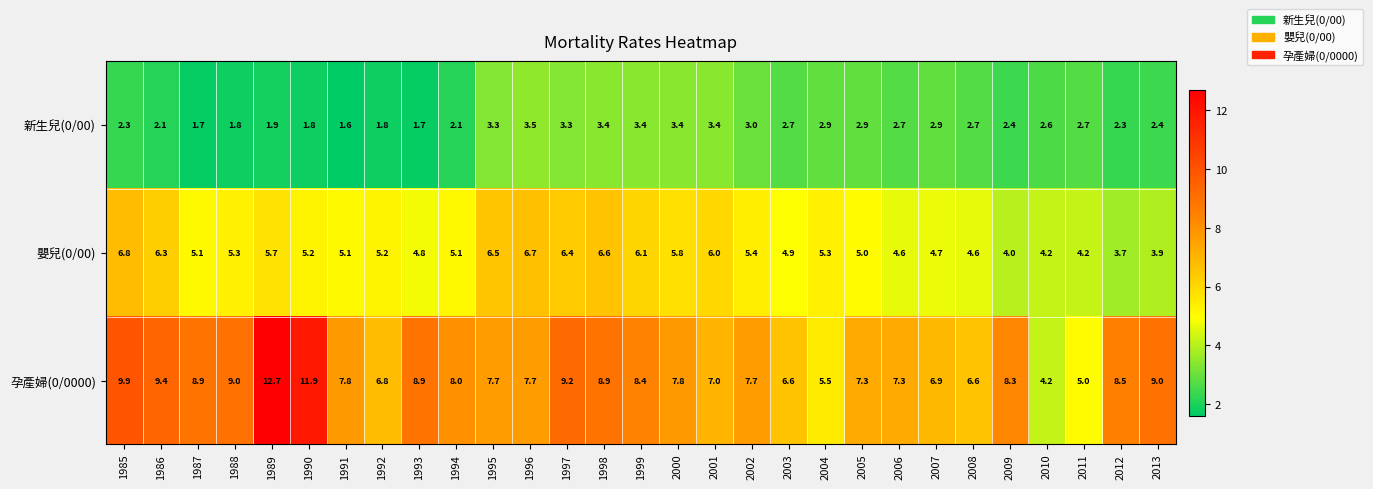

How many data points in 新生兒(0/00) are less than 2?

7